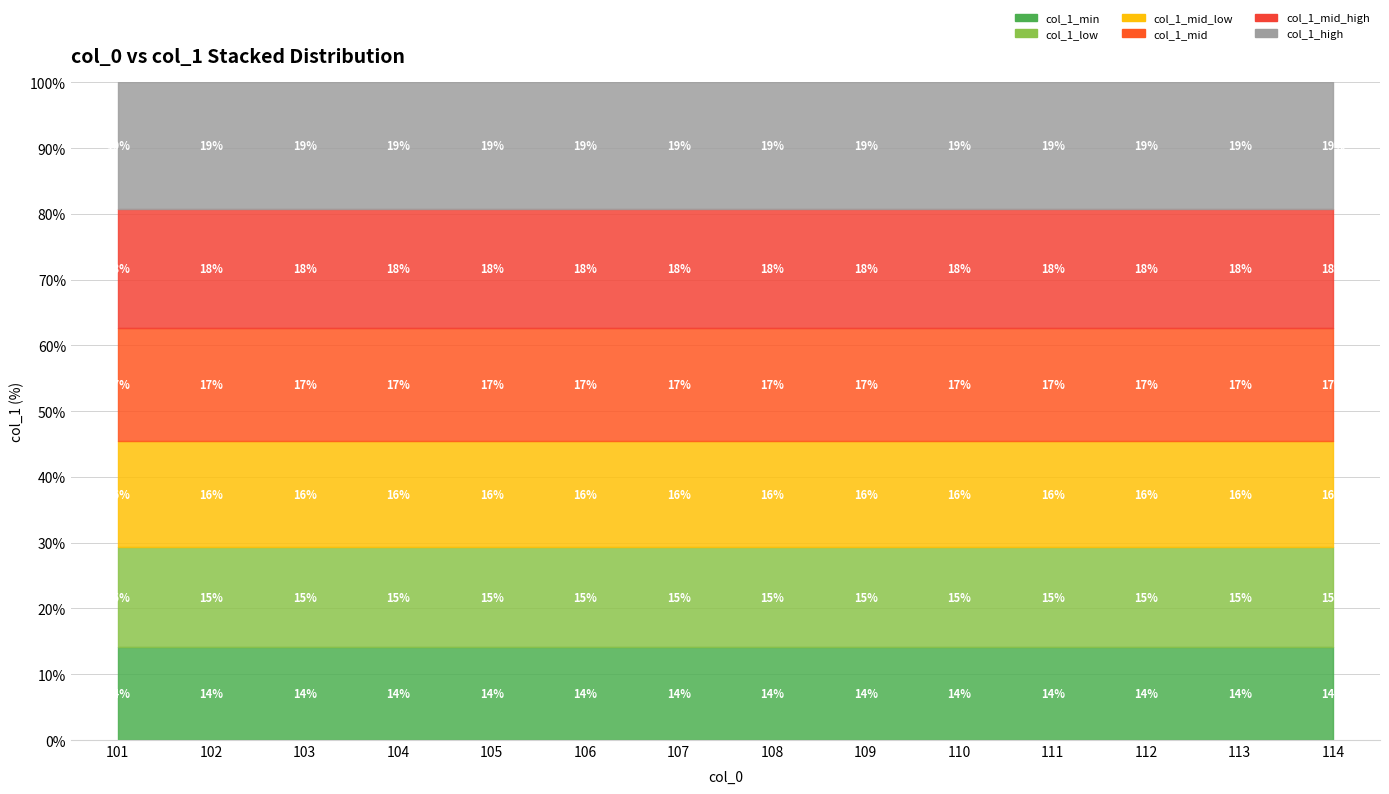

True or false: col_1_mid has more than 1 interior local peaks.

False